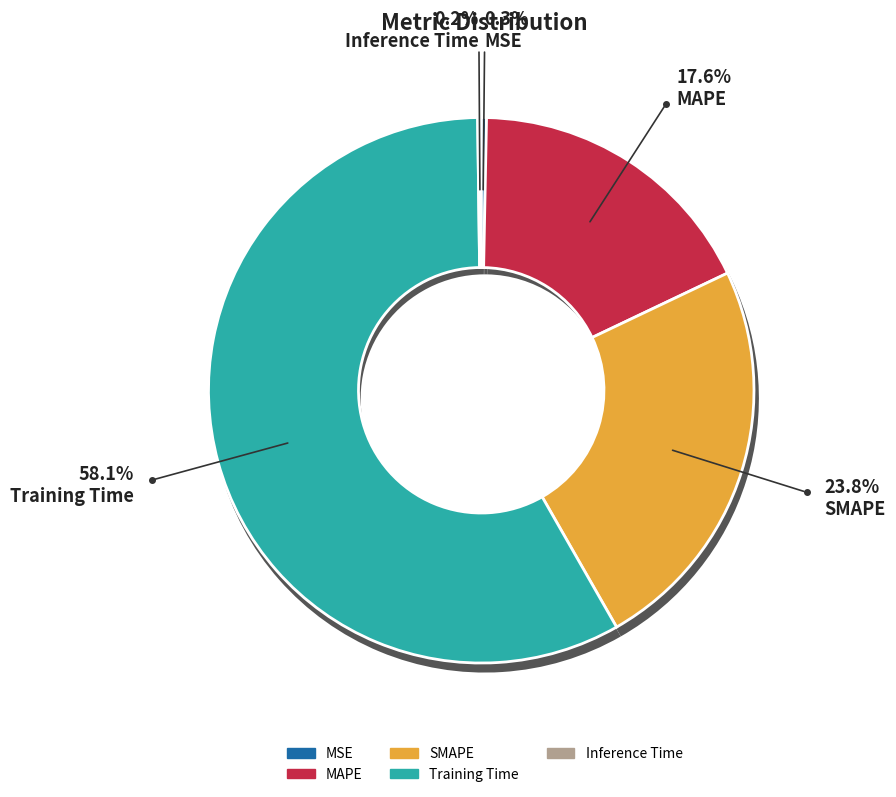

To the nearest percent, what percentage of the pie is SMAPE?

24%